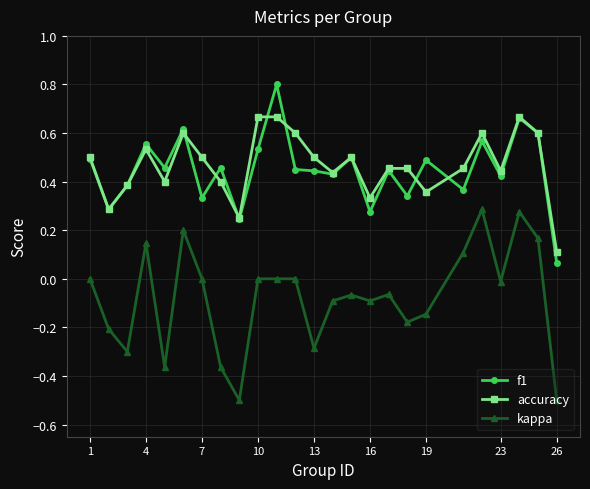

How many lines are shown in the chart?

3